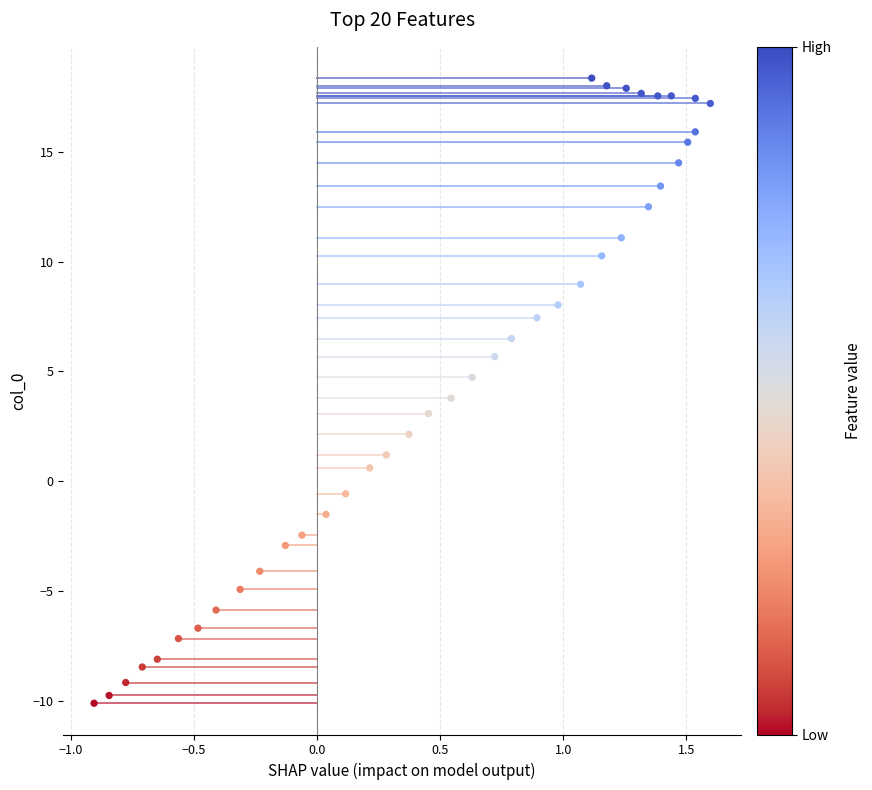

What is the range of X values (max minus min)?

2.5